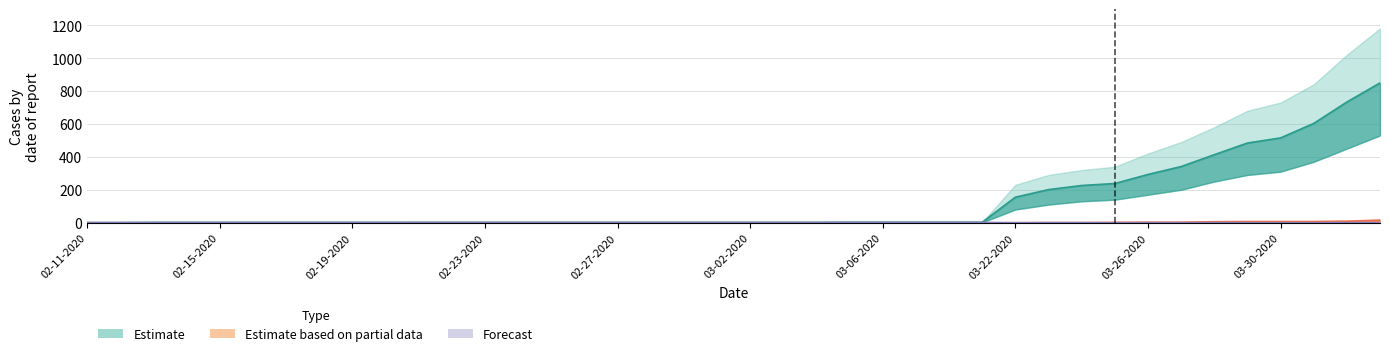

At which label is Confirmed closest to 425?

03-28-2020